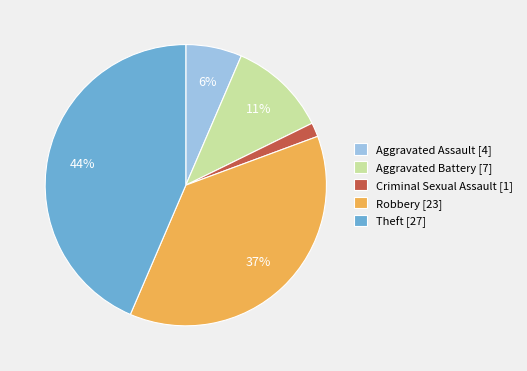

Do Robbery and Criminal Sexual Assault together represent more than half of the pie?

No